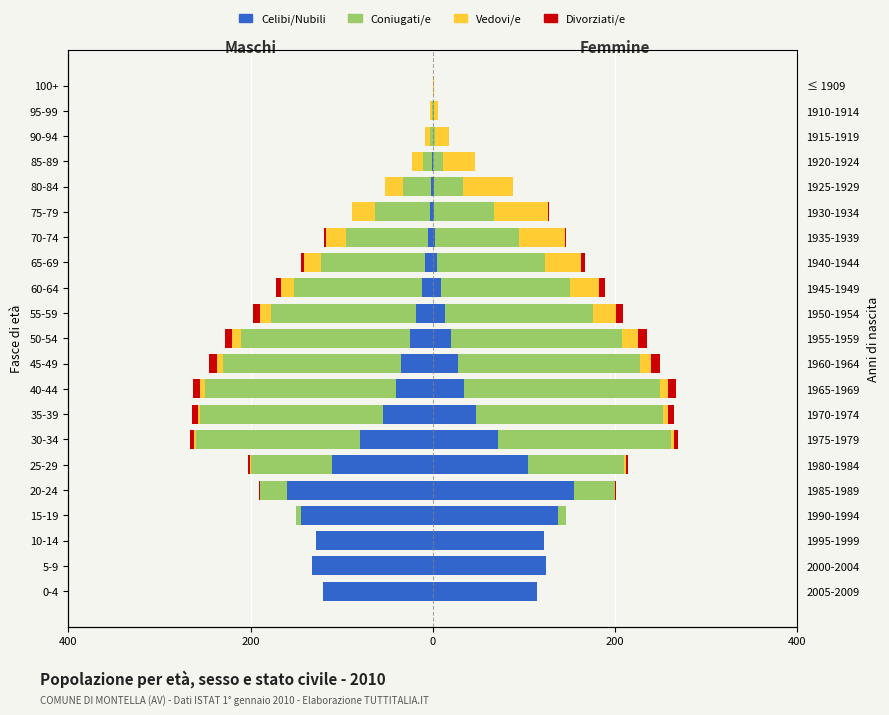

What is the spread (max minus min) of values at 75-79?

86